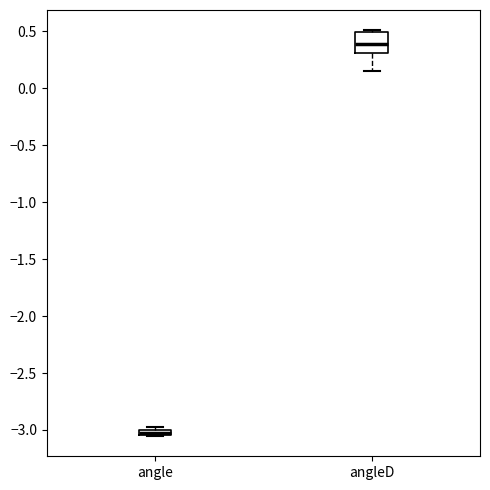

Where is the upper edge of the box for angleD on the y-axis? The values are not printed on the chart, so give them approximately, as read against the axis.

0.50